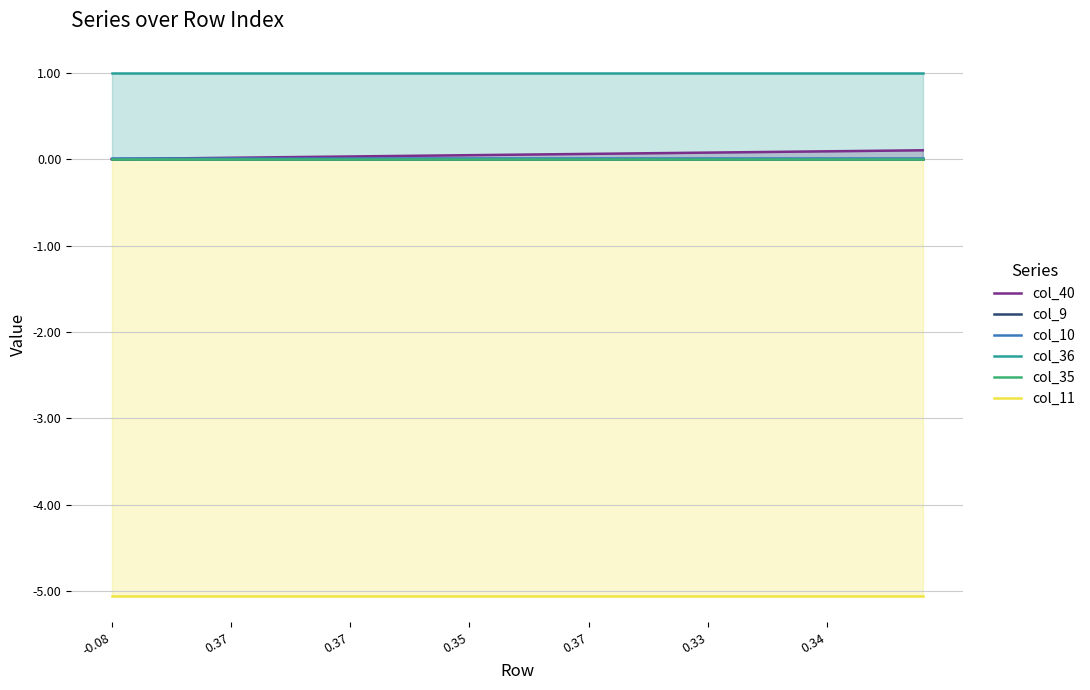

Reading left to right, extract all data points from this chart.

col_40: 0.0	0.0	0.0	0.0	0.0	0.0	0.0	0.0	0.0	0.0	0.0	0.0	0.0	0.0	0.0	0.0	0.0	0.1	0.1	0.1	0.1	0.1	0.1	0.1	0.1	0.1	0.1	0.1	0.1	0.1	0.1	0.1	0.1	0.1	0.1
col_9: 0.0	0.0	0.0	0.0	0.0	0.0	0.0	0.0	0.0	0.0	0.0	0.0	0.0	0.0	0.0	0.0	0.0	0.0	0.0	0.0	0.0	0.0	0.0	0.0	0.0	0.0	0.0	0.0	0.0	0.0	0.0	0.0	0.0	0.0	0.0
col_10: 0.0	0.0	0.0	0.0	0.0	0.0	0.0	0.0	0.0	0.0	0.0	0.0	0.0	0.0	0.0	0.0	0.0	0.0	0.0	0.0	0.0	0.0	0.0	0.0	0.0	0.0	0.0	0.0	0.0	0.0	0.0	0.0	0.0	0.0	0.0
col_36: 1.0	1.0	1.0	1.0	1.0	1.0	1.0	1.0	1.0	1.0	1.0	1.0	1.0	1.0	1.0	1.0	1.0	1.0	1.0	1.0	1.0	1.0	1.0	1.0	1.0	1.0	1.0	1.0	1.0	1.0	1.0	1.0	1.0	1.0	1.0
col_35: 0.0	0.0	0.0	0.0	0.0	0.0	0.0	0.0	0.0	0.0	0.0	0.0	0.0	0.0	0.0	0.0	0.0	0.0	0.0	0.0	0.0	0.0	0.0	0.0	0.0	0.0	0.0	0.0	0.0	0.0	0.0	0.0	0.0	0.0	0.0
col_11: -5.1	-5.1	-5.1	-5.1	-5.1	-5.1	-5.1	-5.1	-5.1	-5.1	-5.1	-5.1	-5.1	-5.1	-5.1	-5.1	-5.1	-5.1	-5.1	-5.1	-5.1	-5.1	-5.1	-5.1	-5.1	-5.1	-5.1	-5.1	-5.1	-5.1	-5.1	-5.1	-5.1	-5.1	-5.1